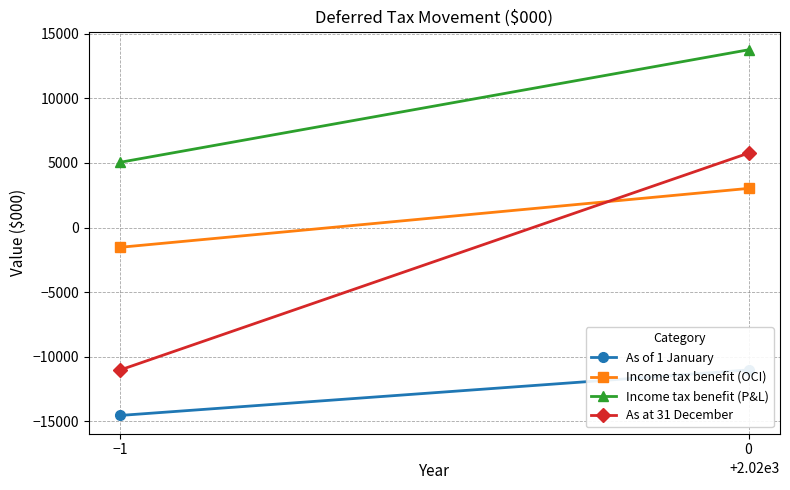

What is the difference between the highest and lowest values at 0?

24764